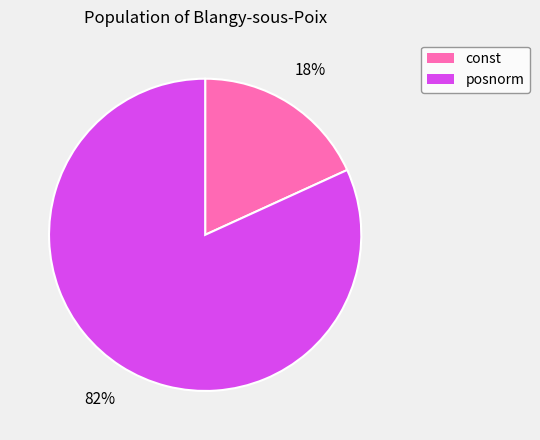

Is it true that const is 18% of the pie?

True